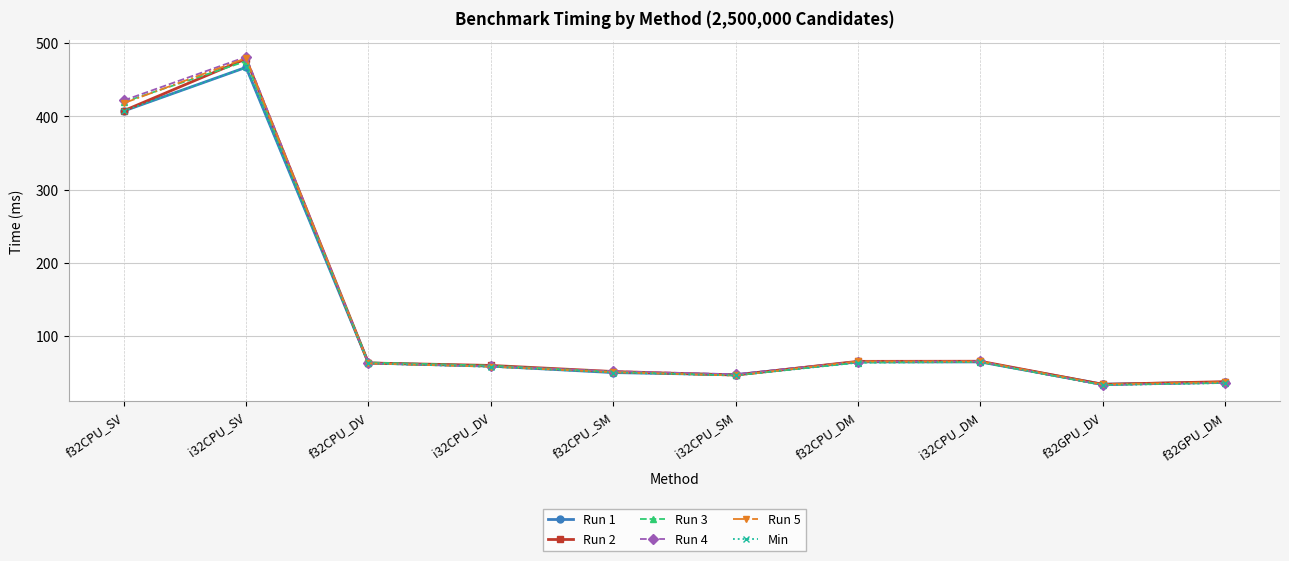

What is the label of the 8th point from the right?

f32CPU_DV